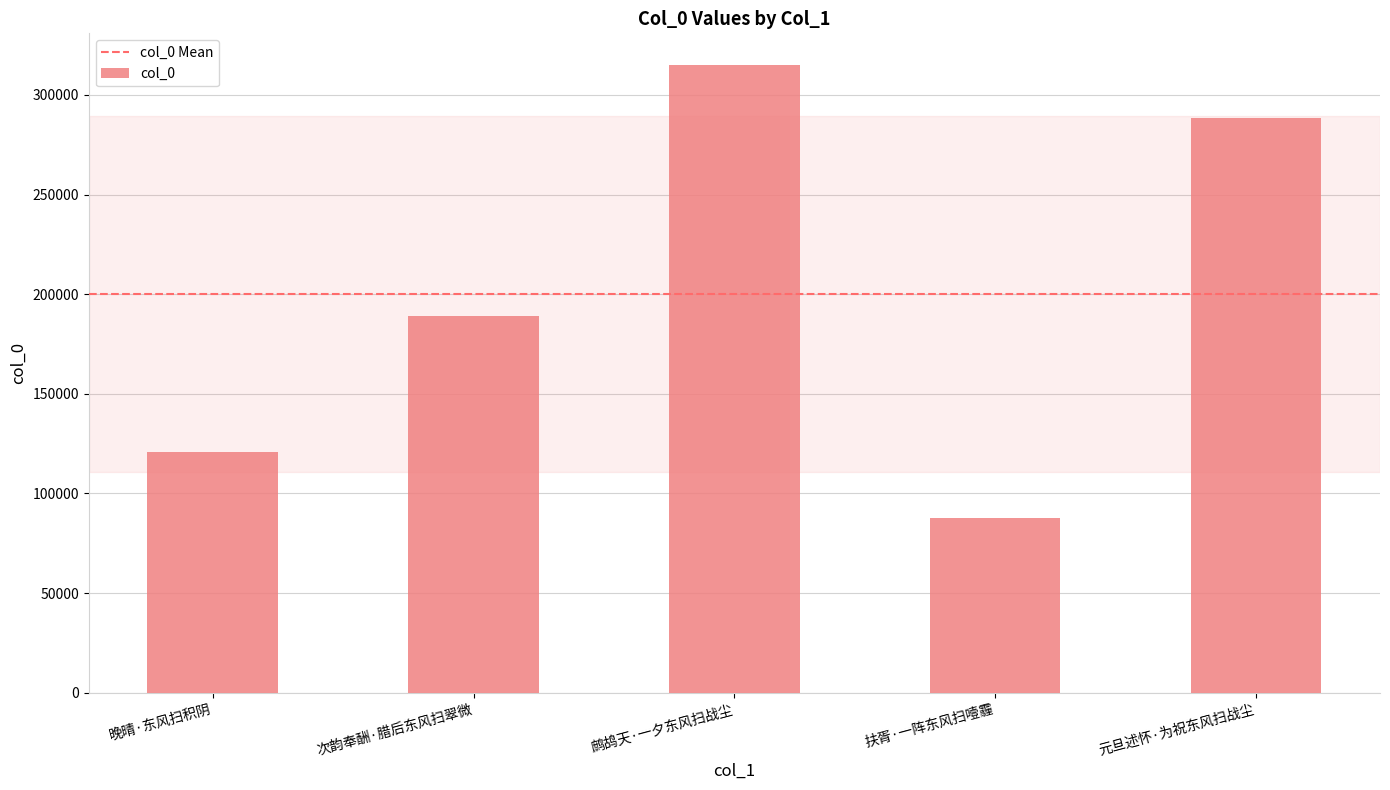

Is it true that the value at 鹧鸪天·一夕东风扫战尘 is 136661?

False